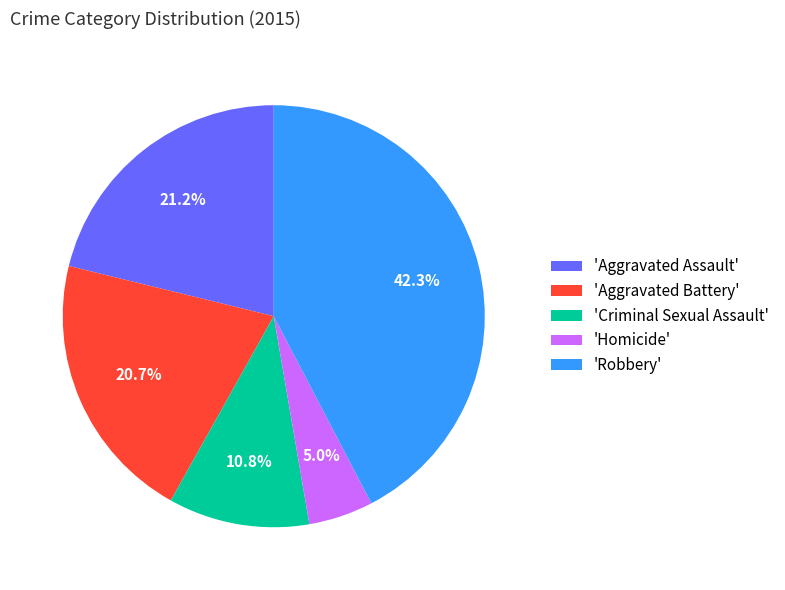

Between 'Aggravated Assault' and 'Homicide', which is larger?

'Aggravated Assault'